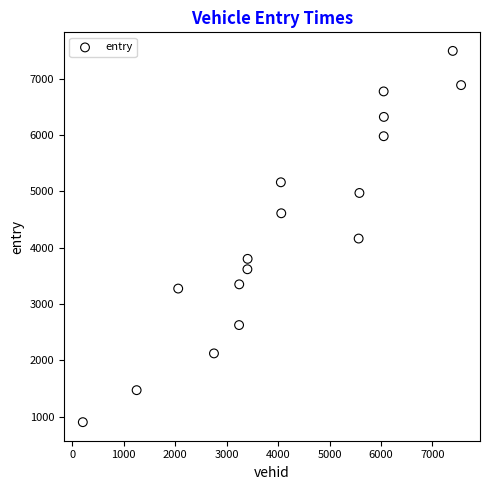

What is the range of X values (max minus min)?

7352.0